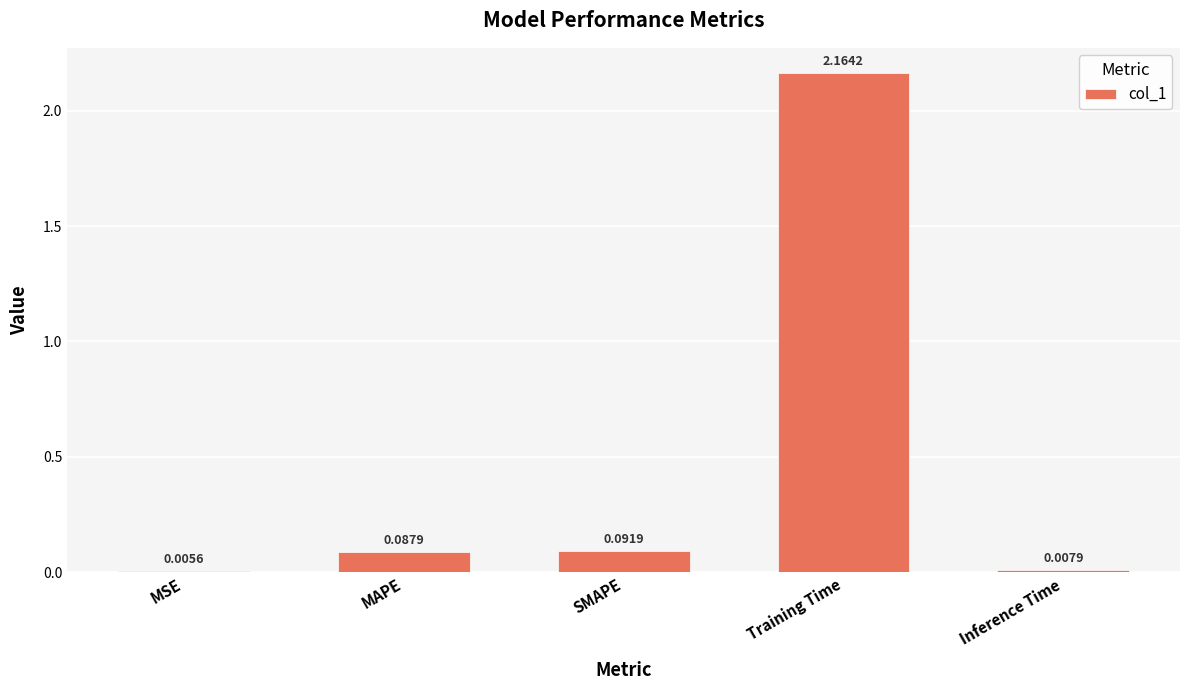

What is the average value?

0.5